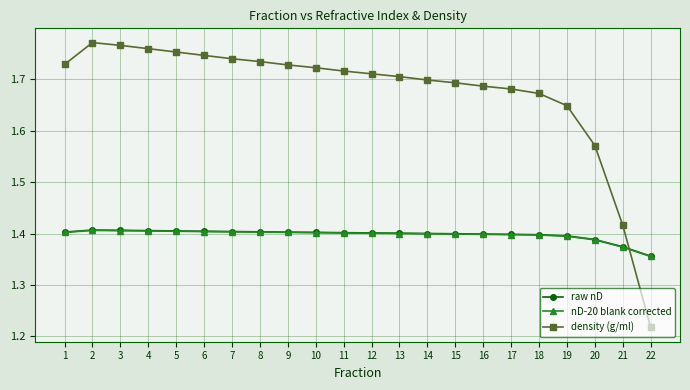

Is this an area chart (filled region under the line)?

No